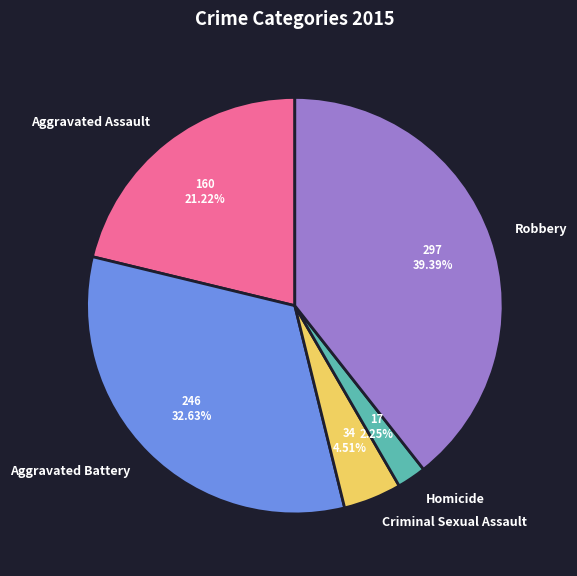

Which category has the smallest portion of the pie?

Homicide